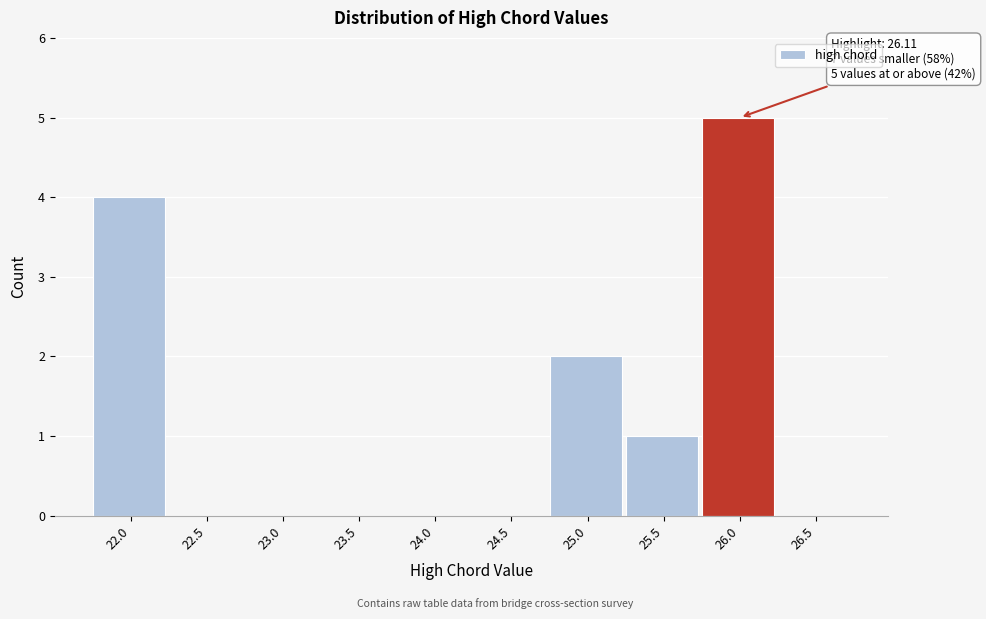

Reading left to right, transcribe all the data shown in this chart.

22.0=4	22.5=0	23.0=0	23.5=0	24.0=0	24.5=0	25.0=2	25.5=1	26.0=5	26.5=0